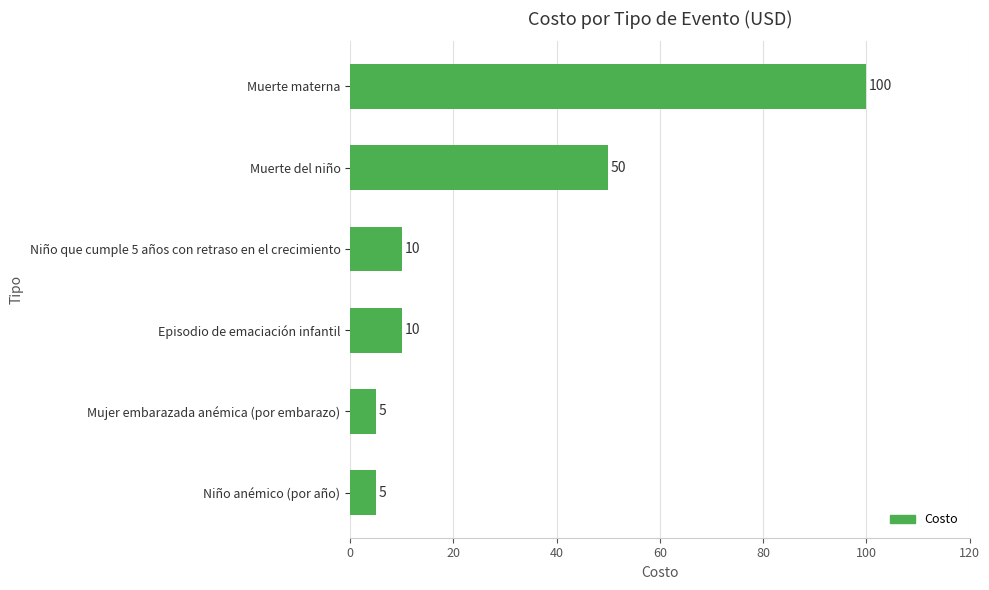

What is the average value?

30